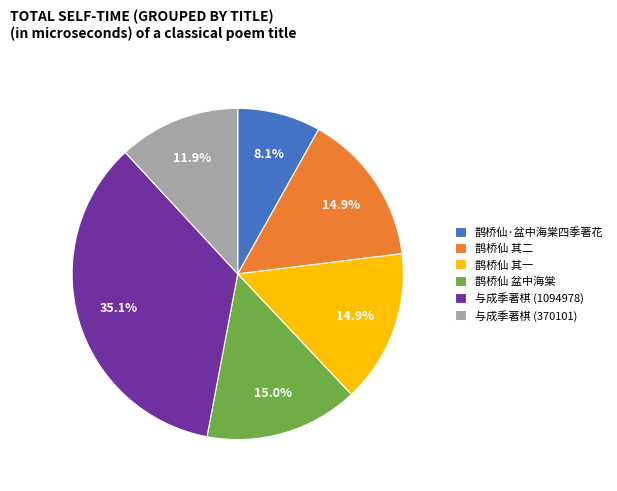

Which slice is the smallest?

鹊桥仙·盆中海棠四季著花